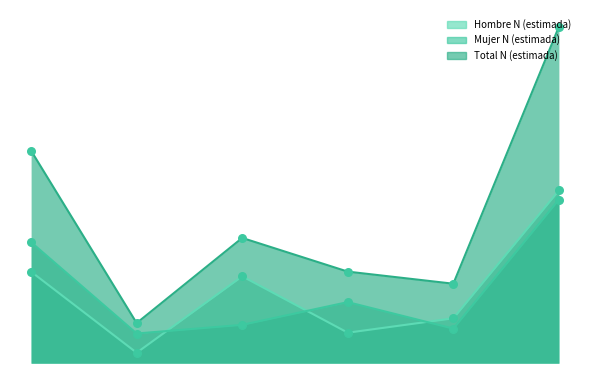

What is the total value across all series at Total?

93374